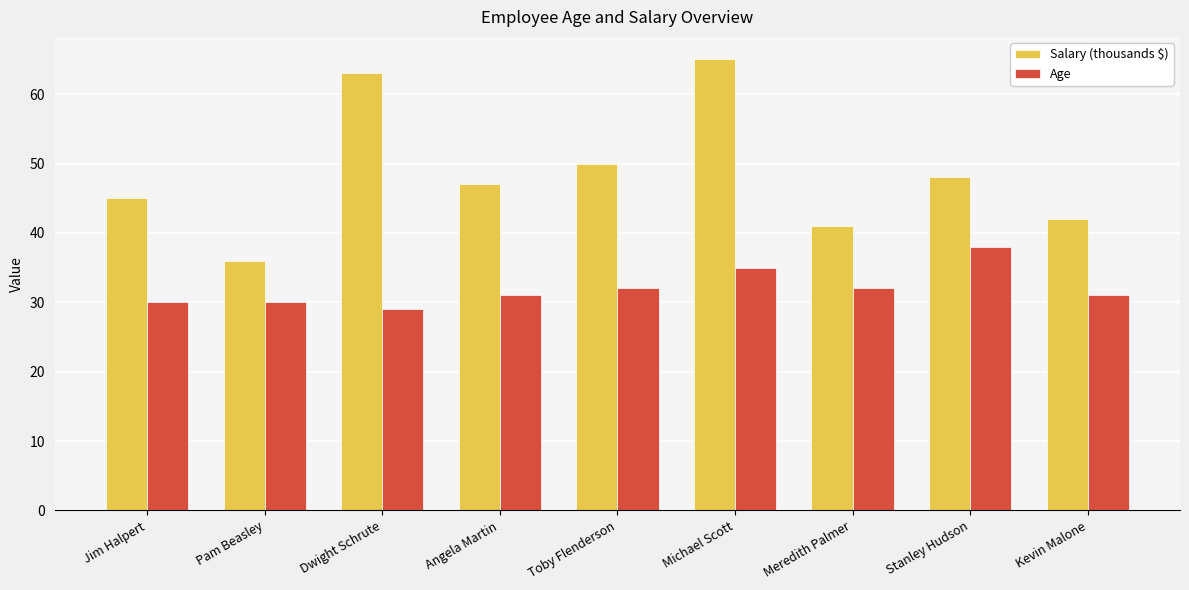

How many bars are there in total?

18